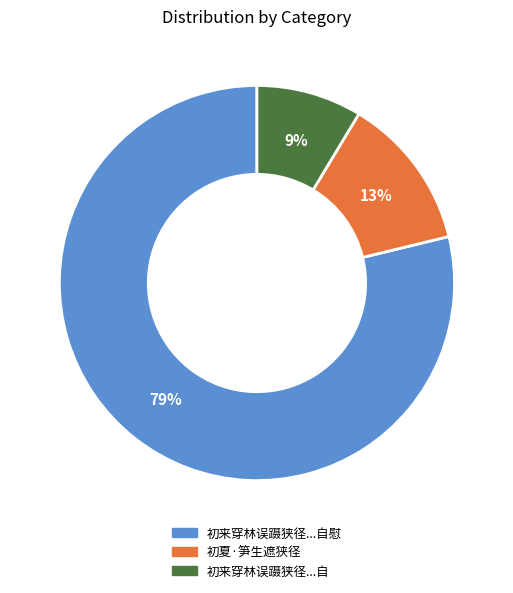

To the nearest percent, what is the average slice percentage?

33%